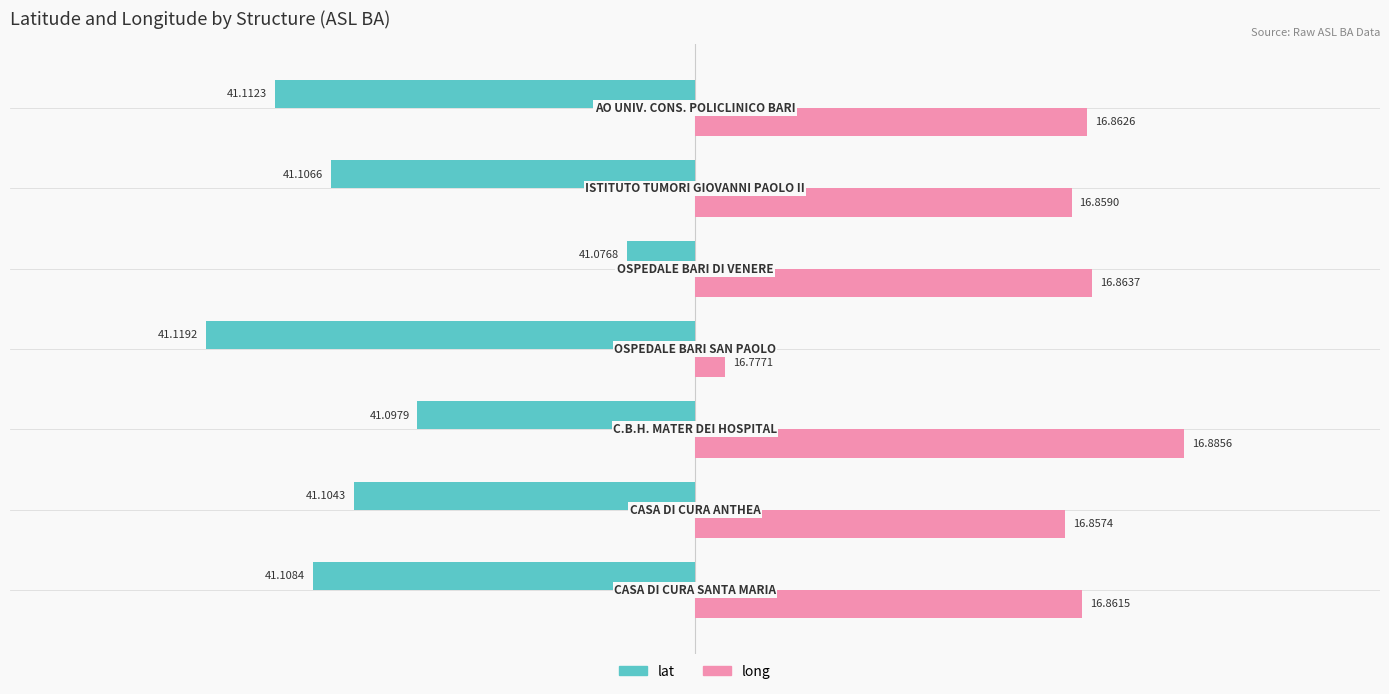

What are all the series names shown in the legend?

lat, long